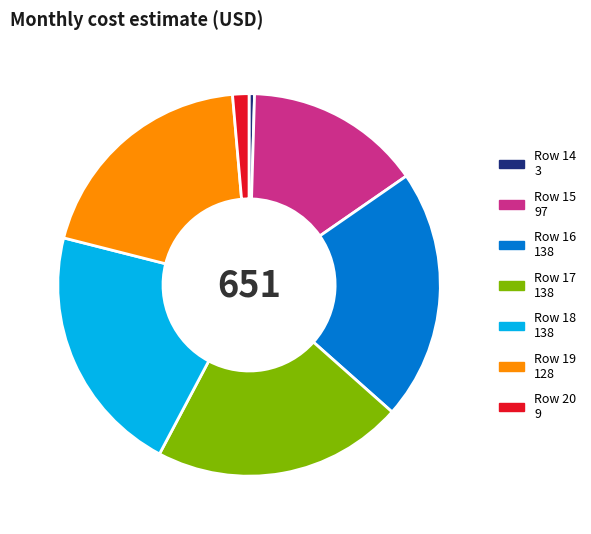

How many slices are in this pie chart?

7